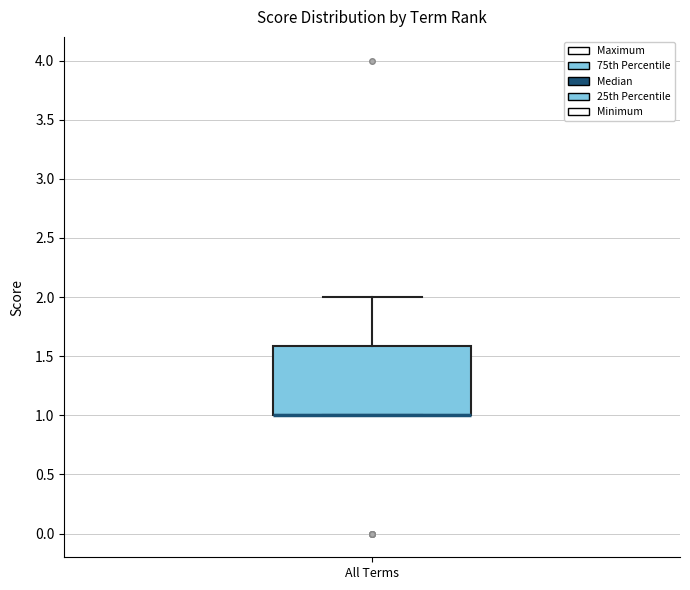

Transcribe this box plot: give where the median line is, the range the box spans, and where the two whiskers end, as read against the y-axis. The values are not printed on the chart, so give them approximately, as read against the axis.

median 1.0 (drawn on the box's lower edge), box 1.0 to 1.6, whiskers 1.0 to 2.0